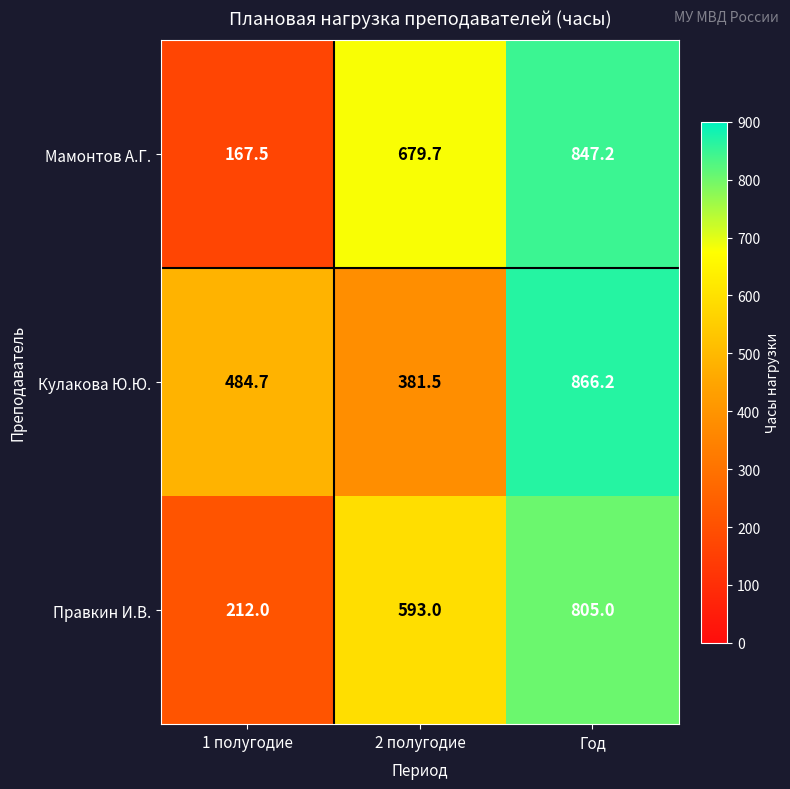

What is the difference between the Кулакова Ю.Ю. values at 2 полугодие and Год?

484.7